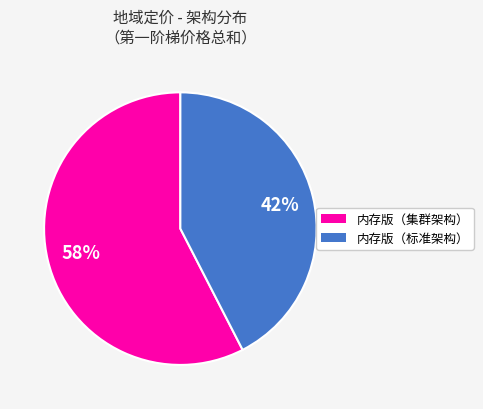

To the nearest percent, what is the average slice percentage?

50%